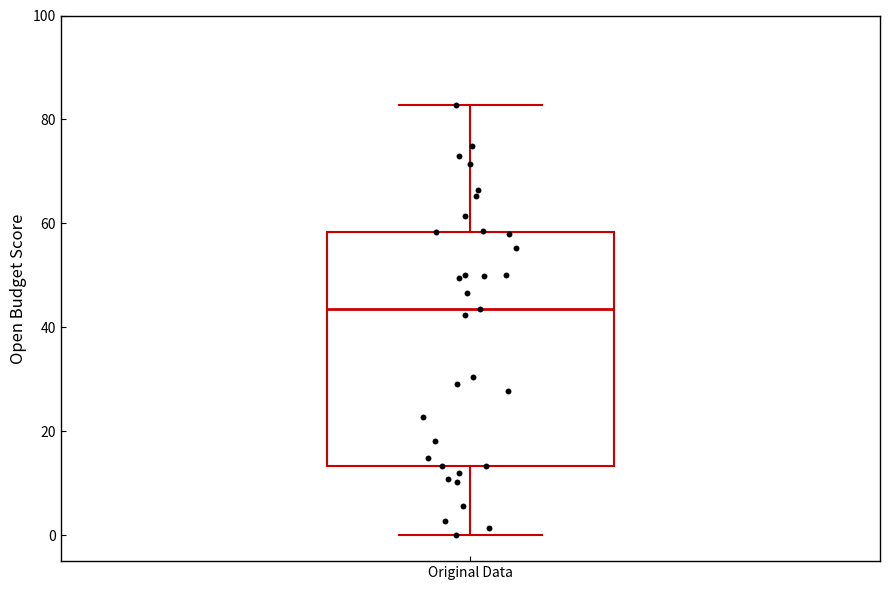

Read this box plot against the y-axis: the position of the median line, the range covered by the box, and the ends of both whiskers. The values are not printed on the chart, so give them approximately, as read against the axis.

median 44, box 14 to 58, whiskers 0 to 82